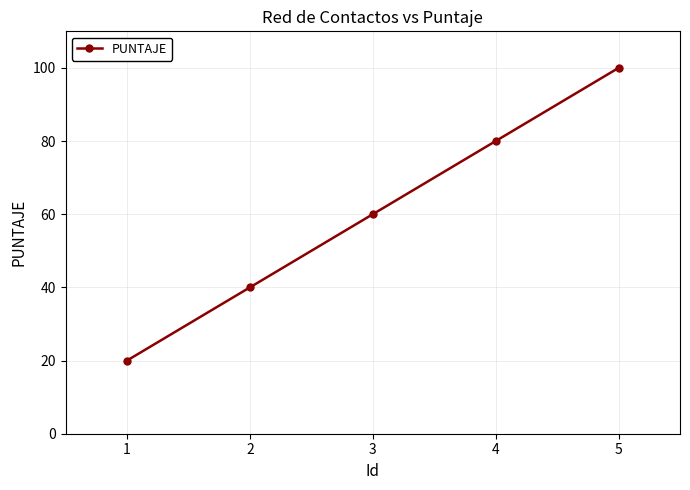

Approximately how many times larger is the value at 5 compared to 3?

1.7